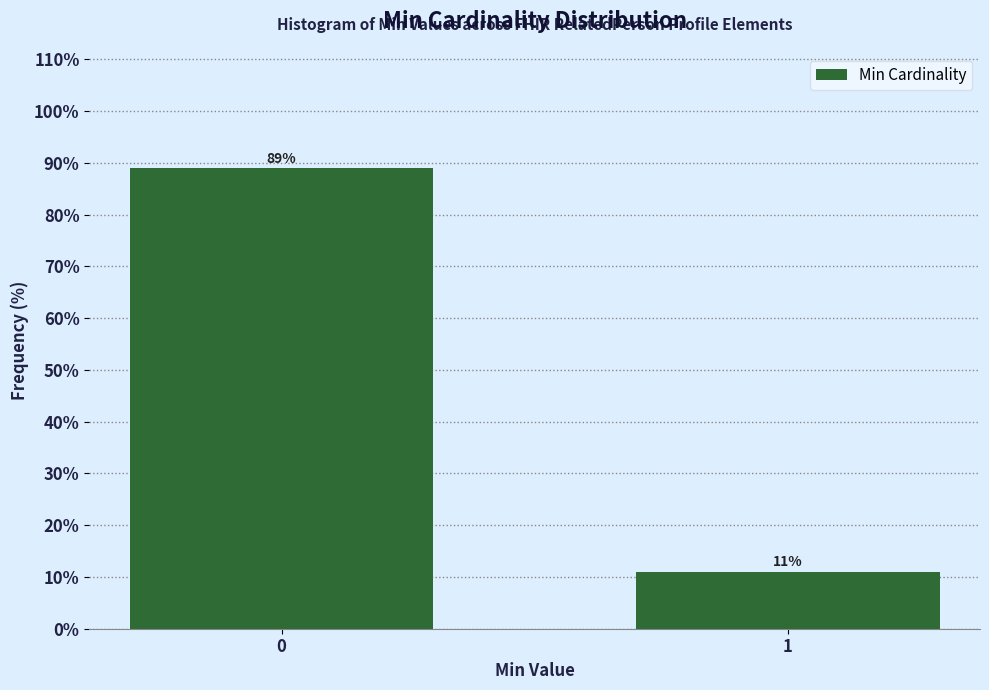

Reading left to right, what are all the values shown in this chart?

0=89.0	1=11.0